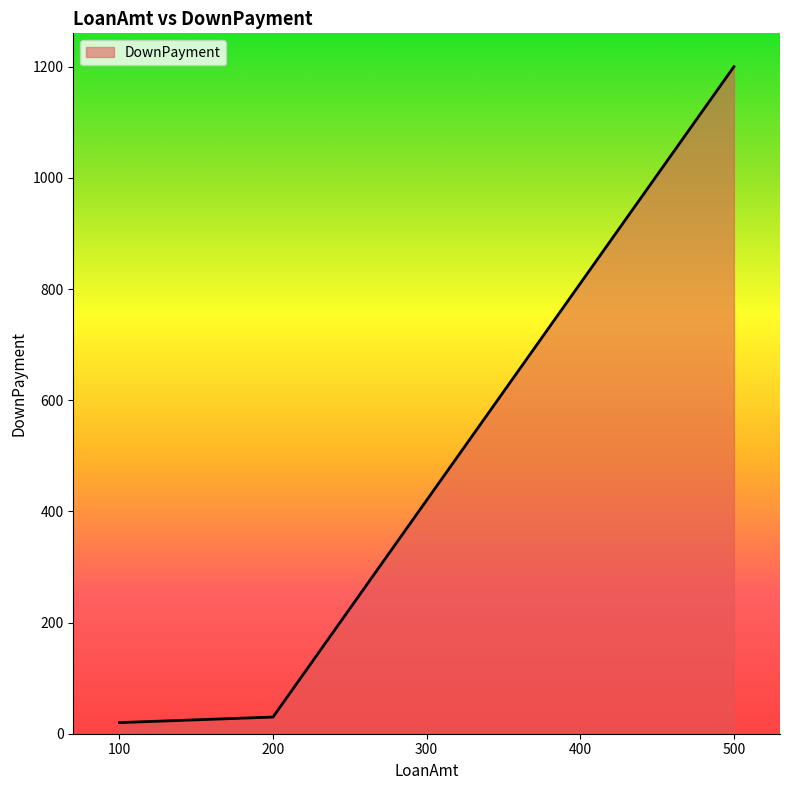

Reading left to right, transcribe all the data shown in this chart.

20	30	1200